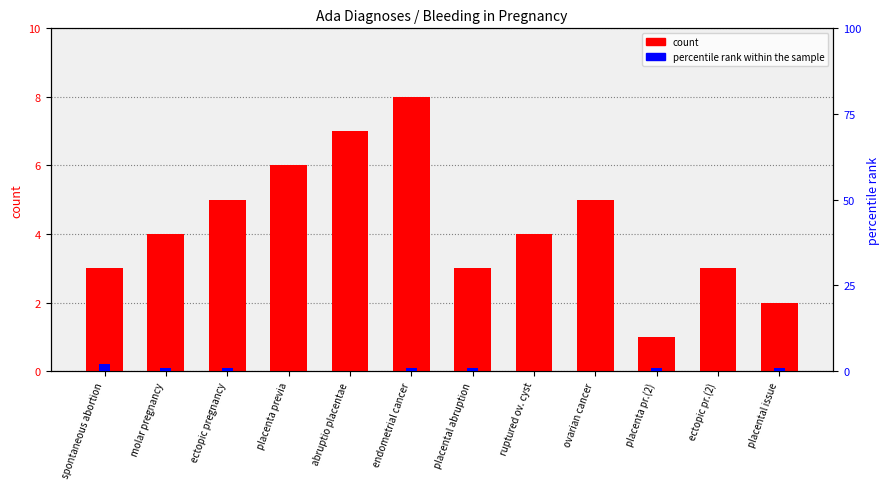

What is the average value of the percentile rank within the sample series?

1